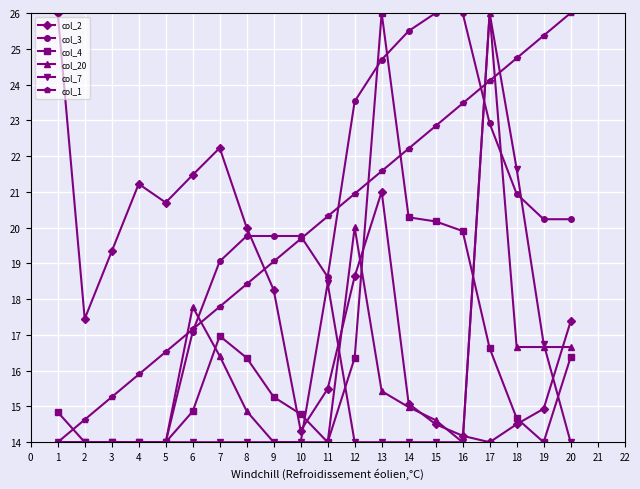

Read the col_4 value at 6.

14.9